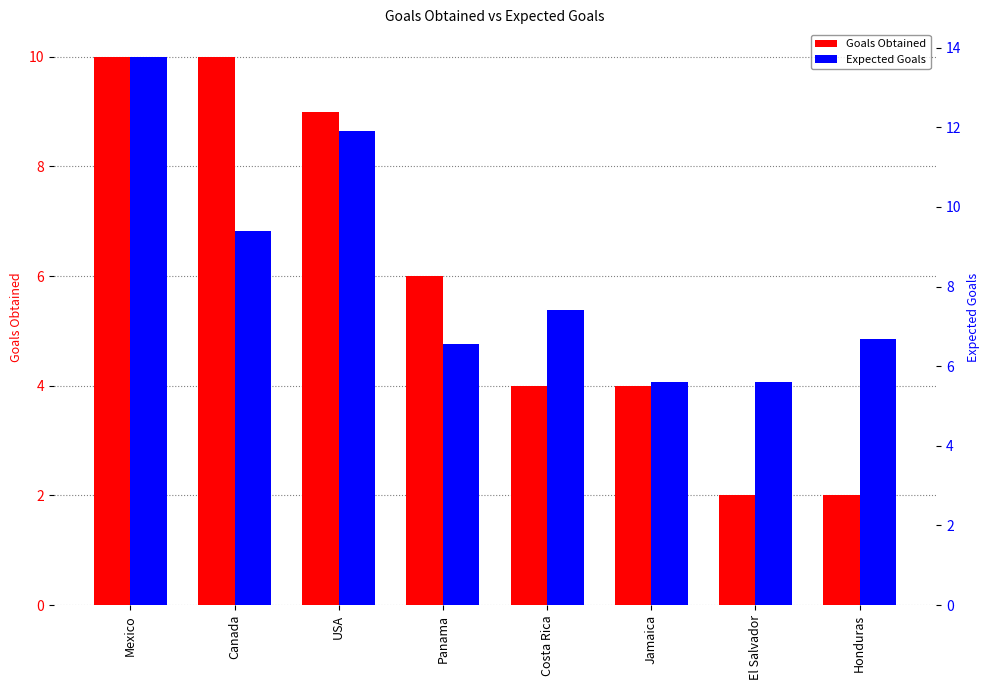

At how many categories does at least one series exceed 10?

2